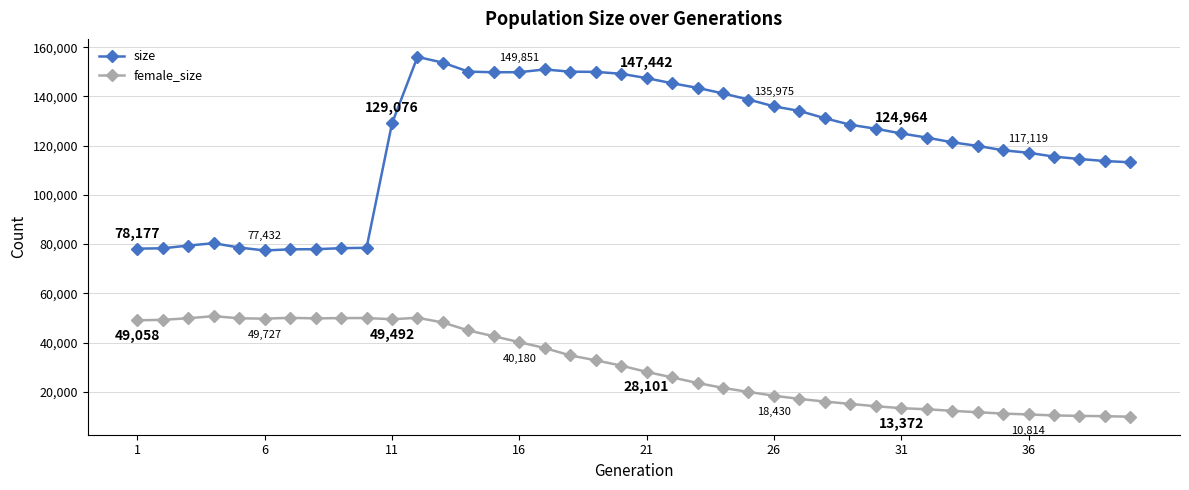

What is the smallest value displayed?

9888